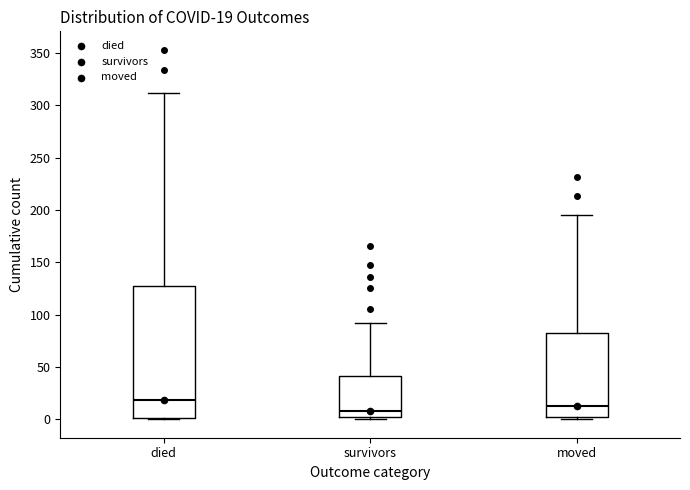

Comparing the boxes themselves (not the whiskers), which one is the tallest?

died